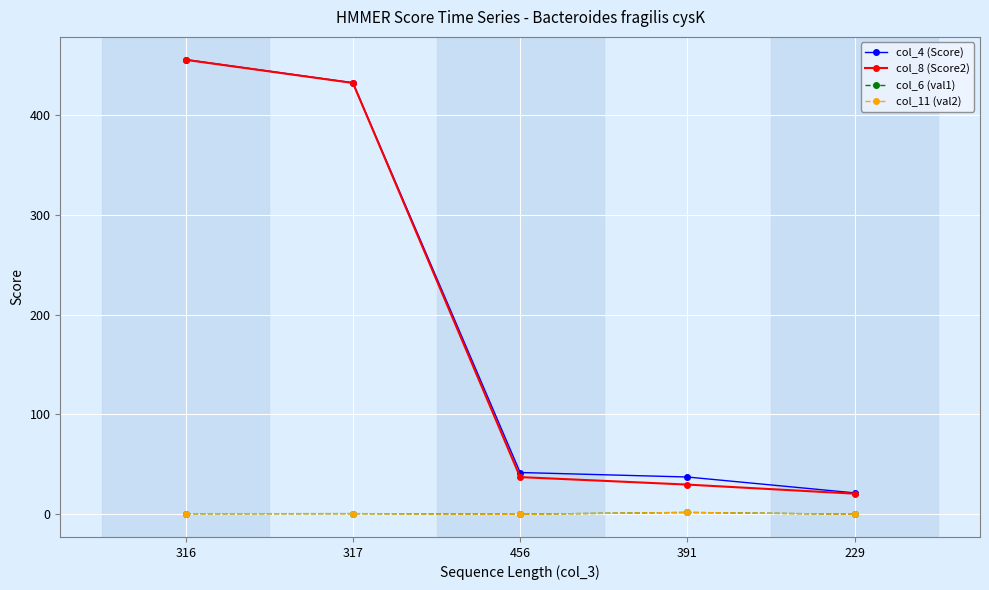

What is the difference between the maximum and minimum values in the col_8 (Score2) series?

434.6